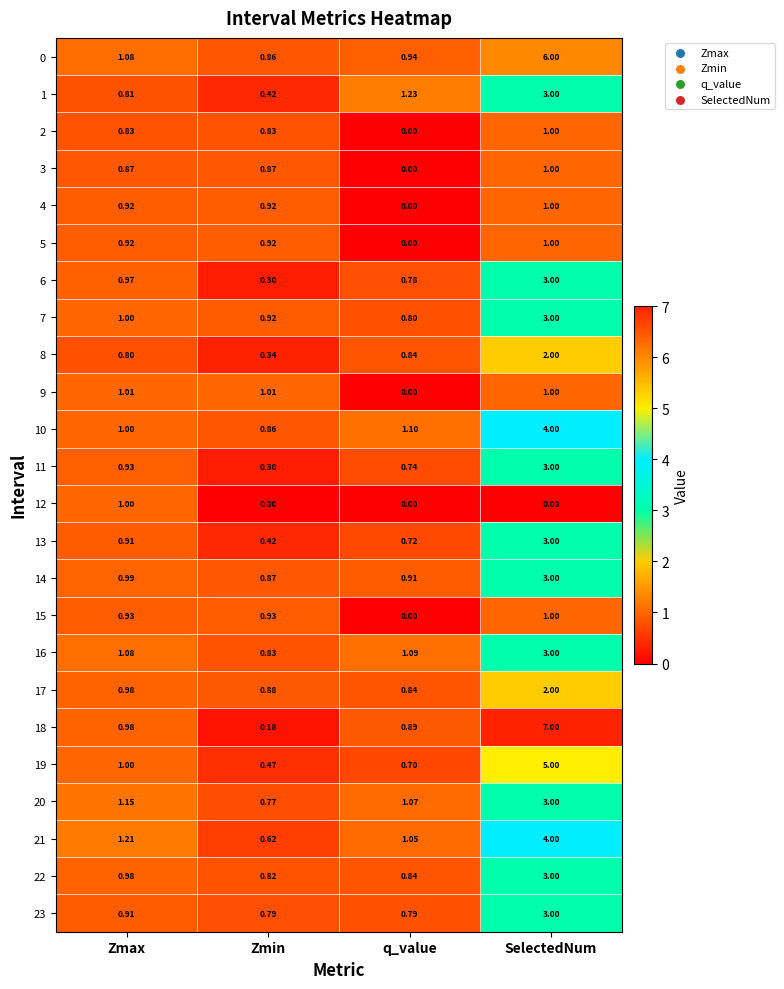

Between Zmax and SelectedNum, which series saw the biggest shift?

18